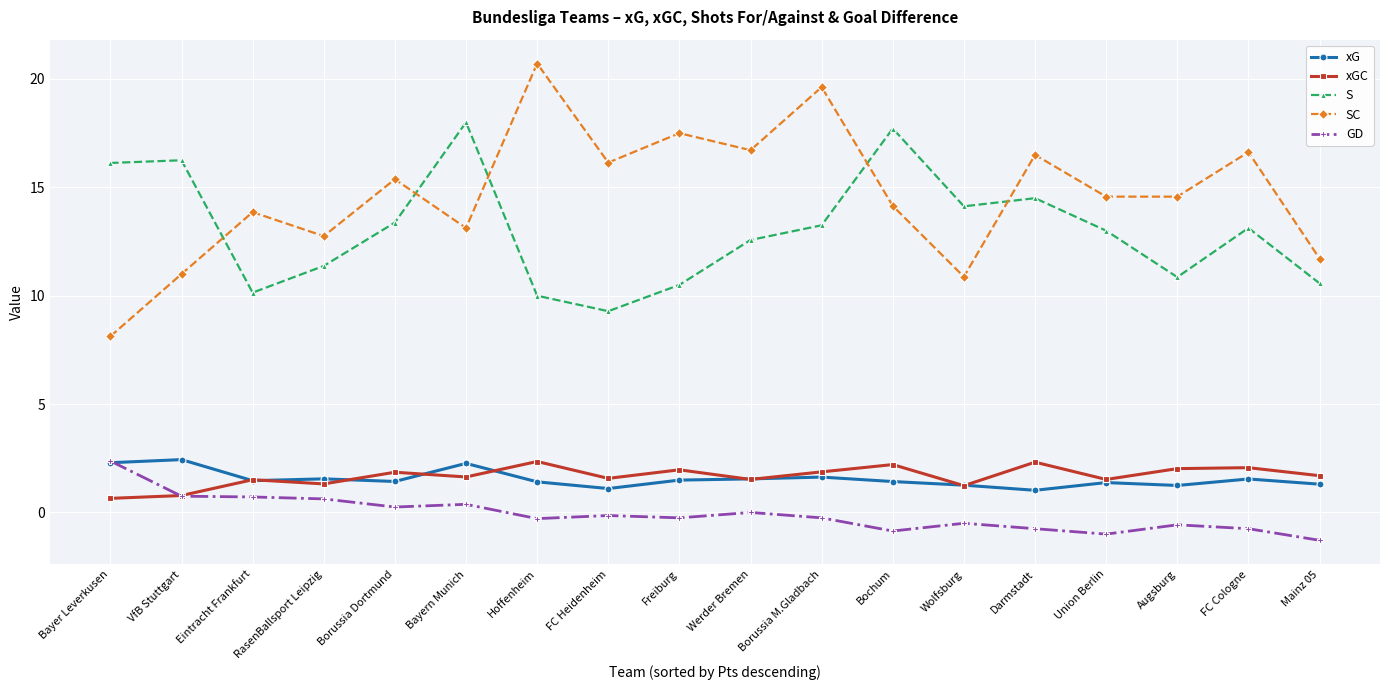

At which category does the chart reach its peak across all series?

Hoffenheim